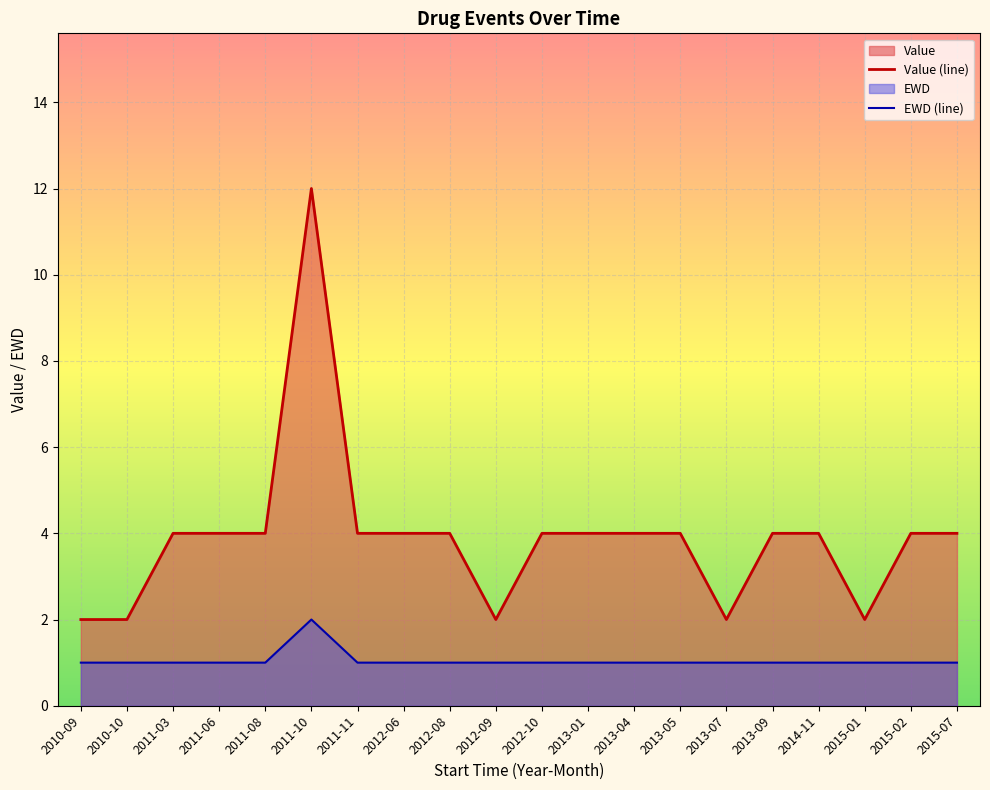

At which label is EWD closest to 1?

2010-09